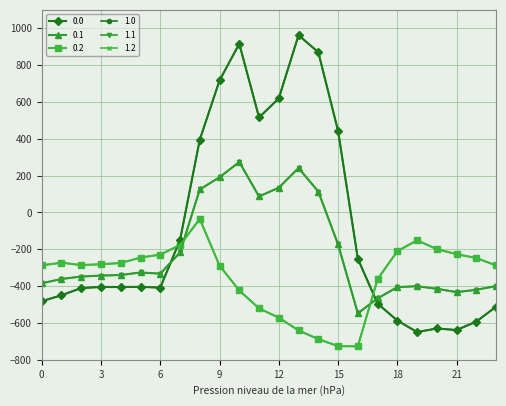

What is the difference between the maximum and second lowest values in the 0.1 series?

740.7